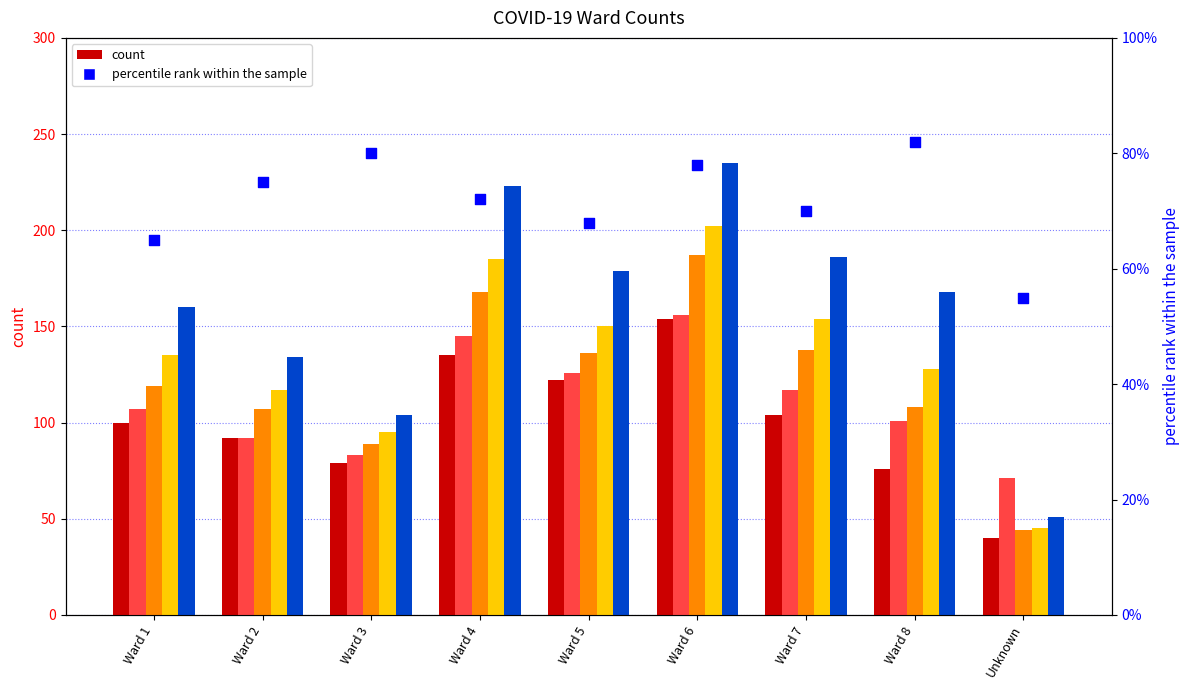

What is the change in value from Ward 5 to Ward 6?

+10